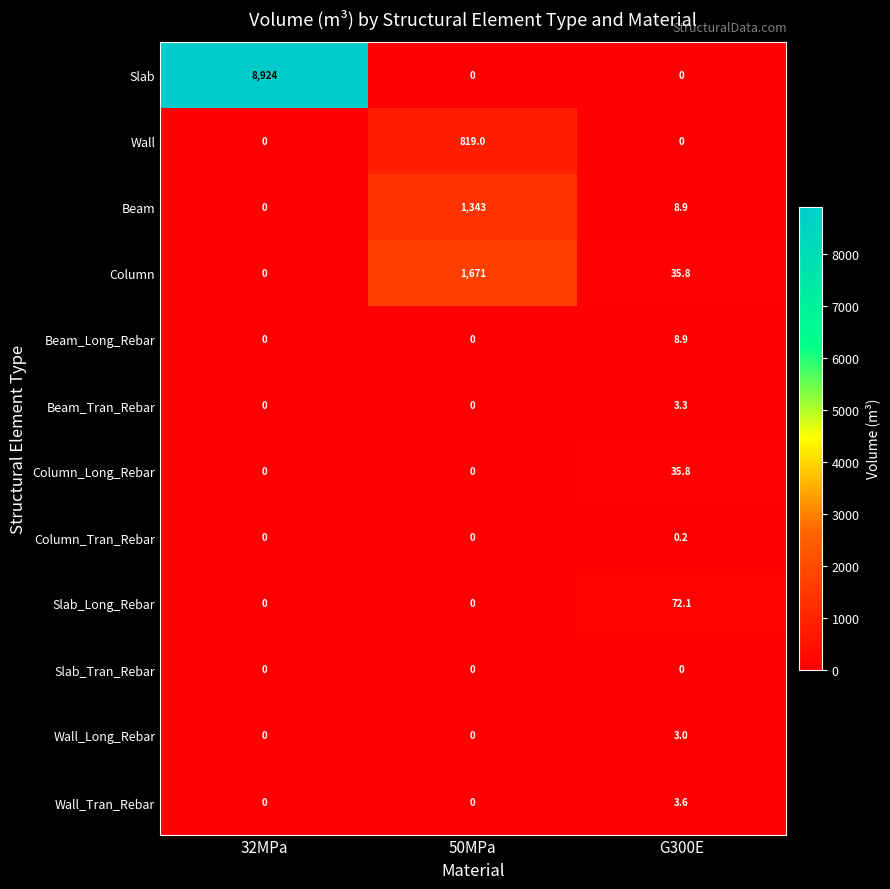

What is the difference between the maximum and second lowest values in the Beam series?

1334.1